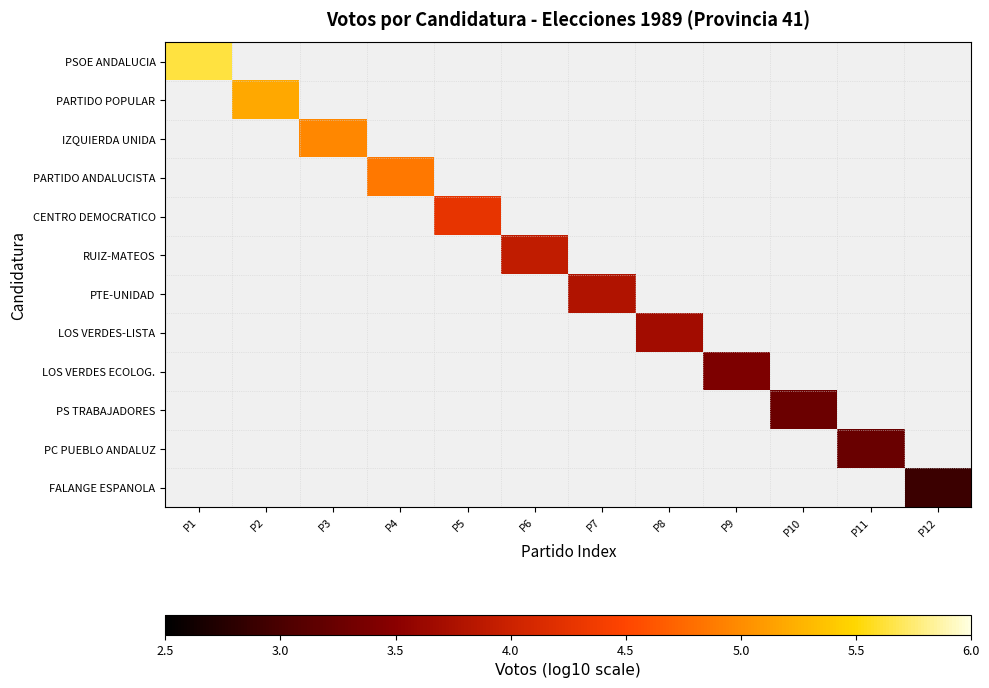

What is the maximum value shown in the chart?

5.6